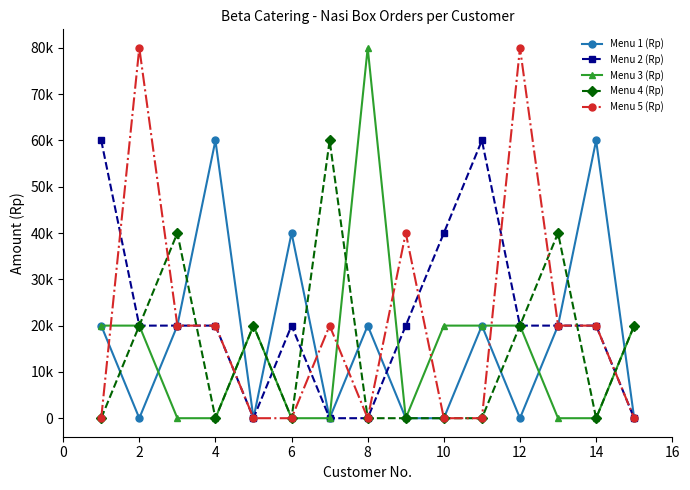

Is this an area chart (filled region under the line)?

No